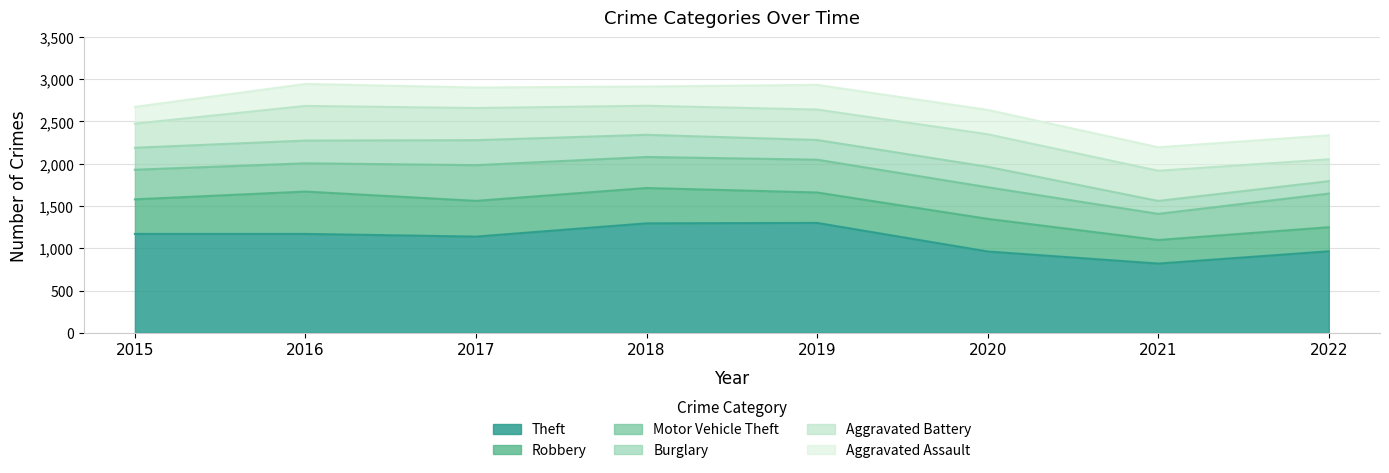

Reading left to right, transcribe all the data shown in this chart.

Theft: 2015=1170	2016=1170	2017=1138	2018=1295	2019=1300	2020=962	2021=819	2022=964
Robbery: 2015=409	2016=501	2017=423	2018=418	2019=360	2020=386	2021=279	2022=285
Motor Vehicle Theft: 2015=350	2016=334	2017=422	2018=367	2019=388	2020=374	2021=309	2022=398
Burglary: 2015=260	2016=269	2017=296	2018=262	2019=233	2020=242	2021=153	2022=147
Aggravated Battery: 2015=285	2016=410	2017=380	2018=344	2019=360	2020=385	2021=357	2022=258
Aggravated Assault: 2015=199	2016=260	2017=243	2018=228	2019=292	2020=288	2021=278	2022=284